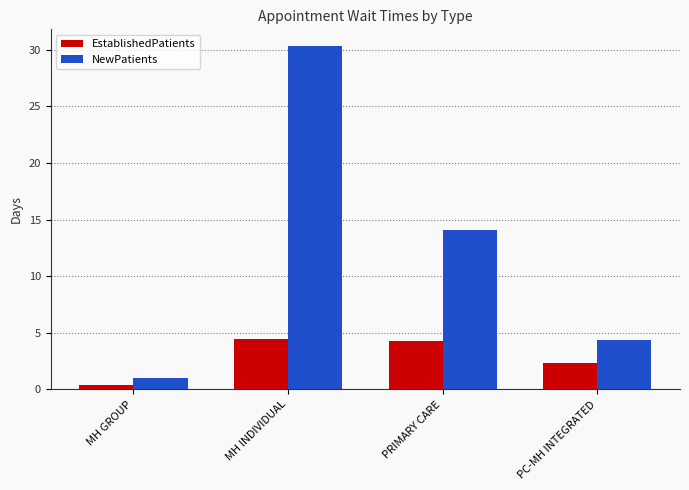

What are all the series names shown in the legend?

EstablishedPatients, NewPatients